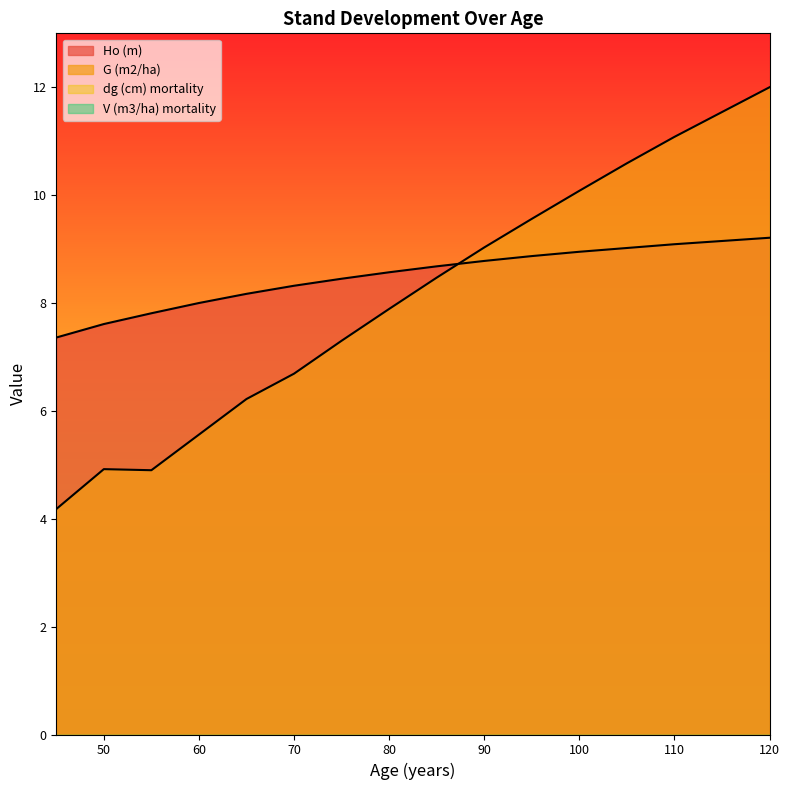

Where is Ho (m) nearest to the value 8?

60